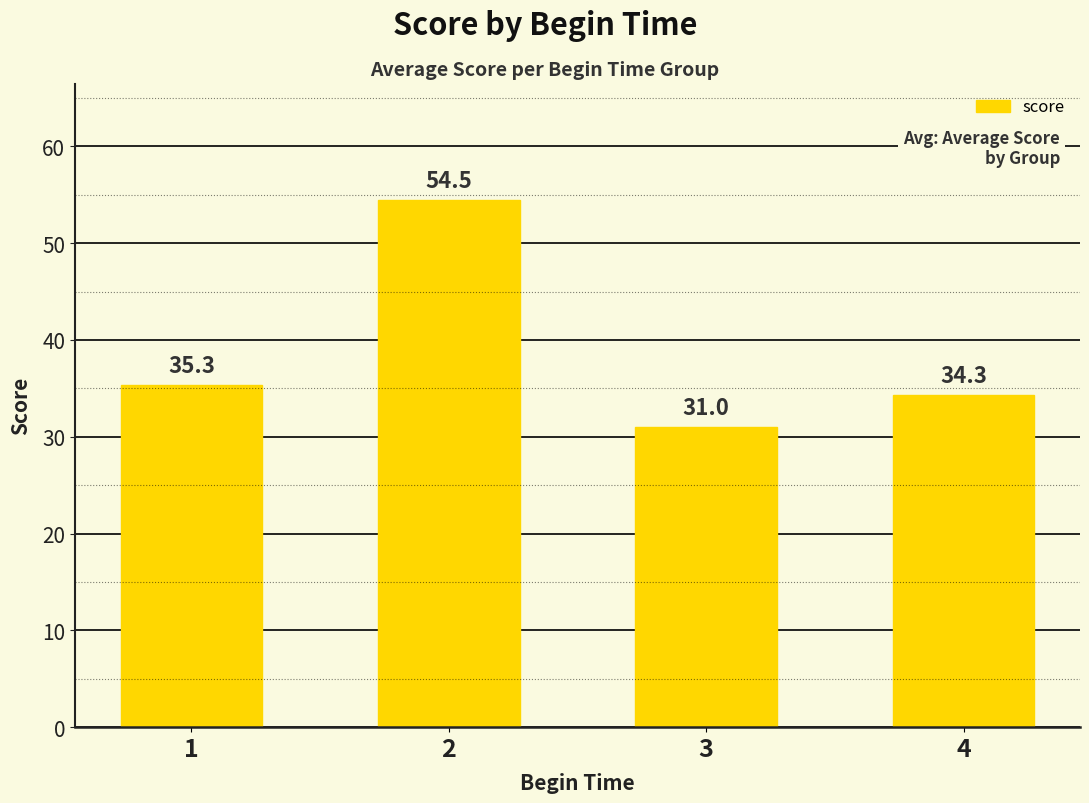

What value does the data have at 4?

34.3